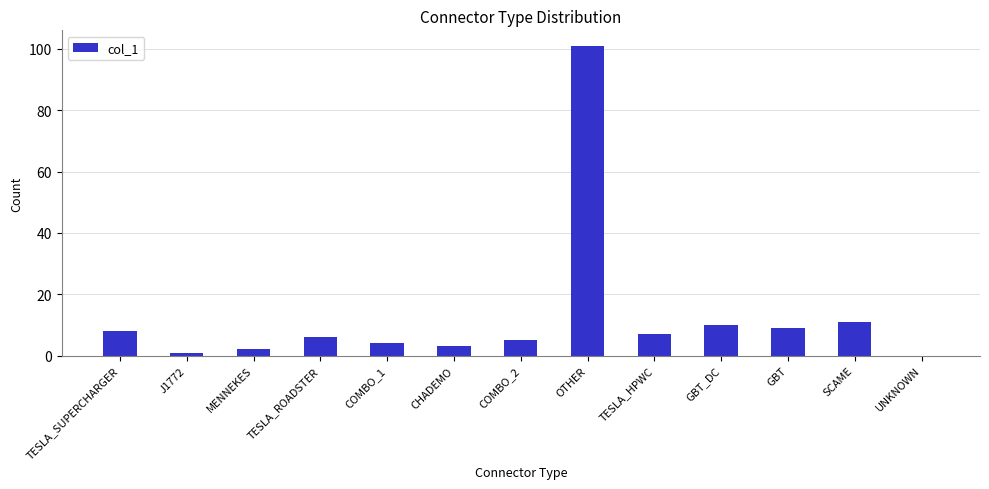

Where is the data nearest to the value 50?

SCAME